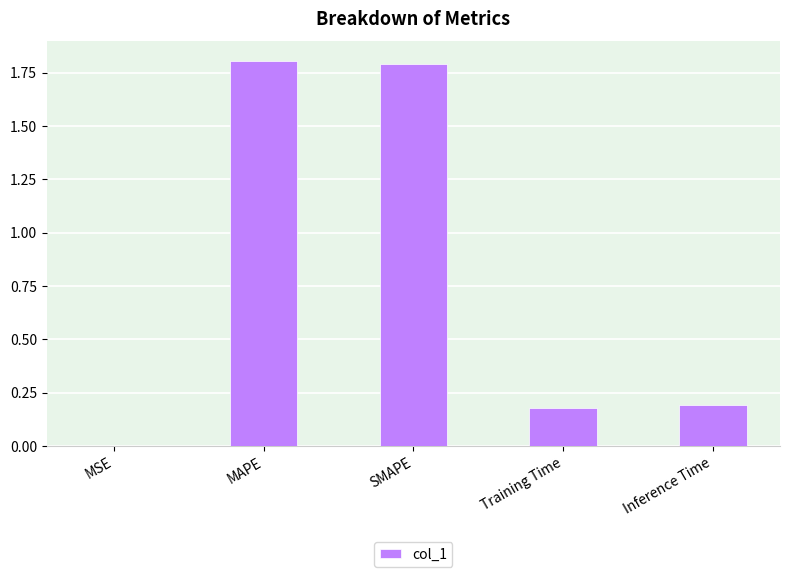

True or false: the data shows 0.2 at Training Time.

True